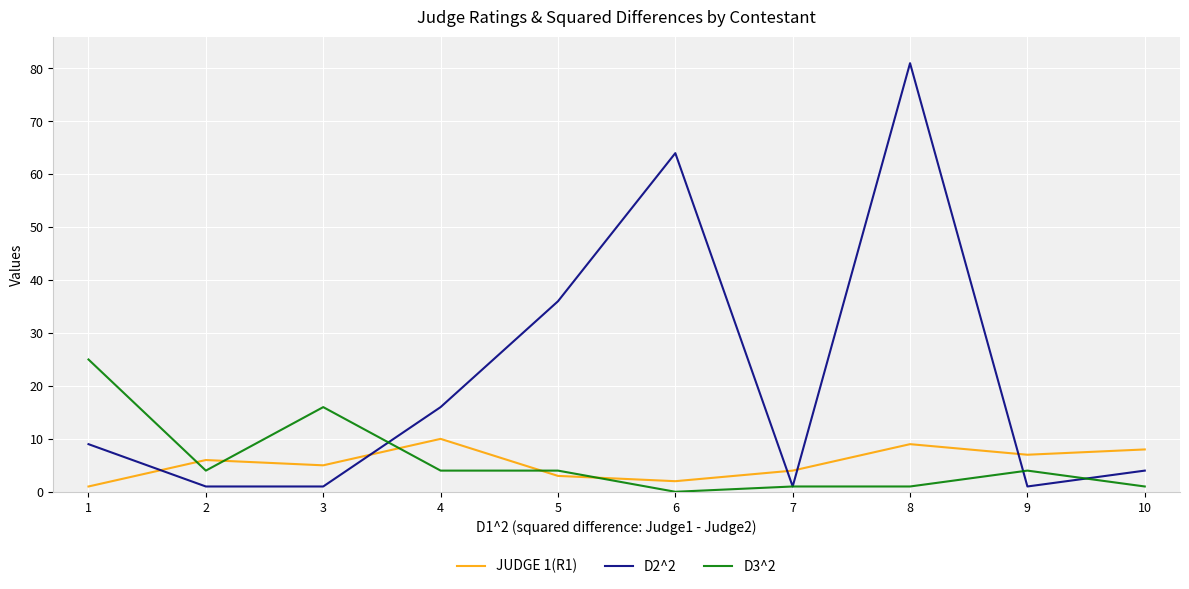

Rank the series by their maximum value, from lowest to highest.

JUDGE 1(R1), D3^2, D2^2